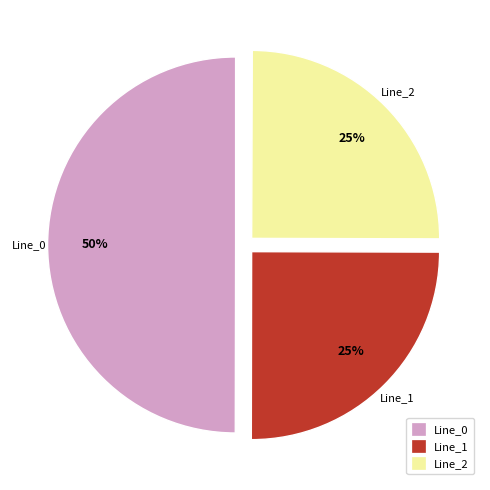

To the nearest percent, what is the average slice percentage?

25%